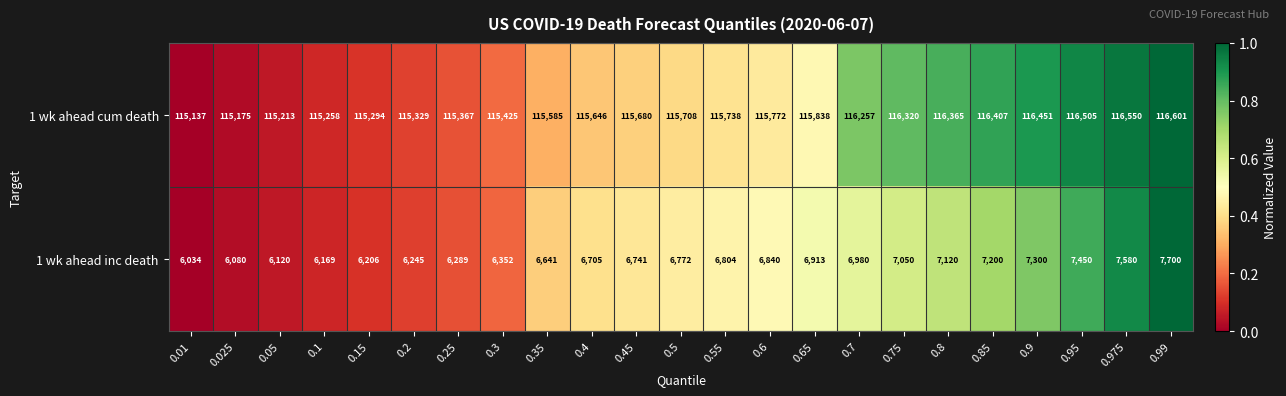

Is it true that 1 wk ahead cum death equals 32521 at 0.3?

False